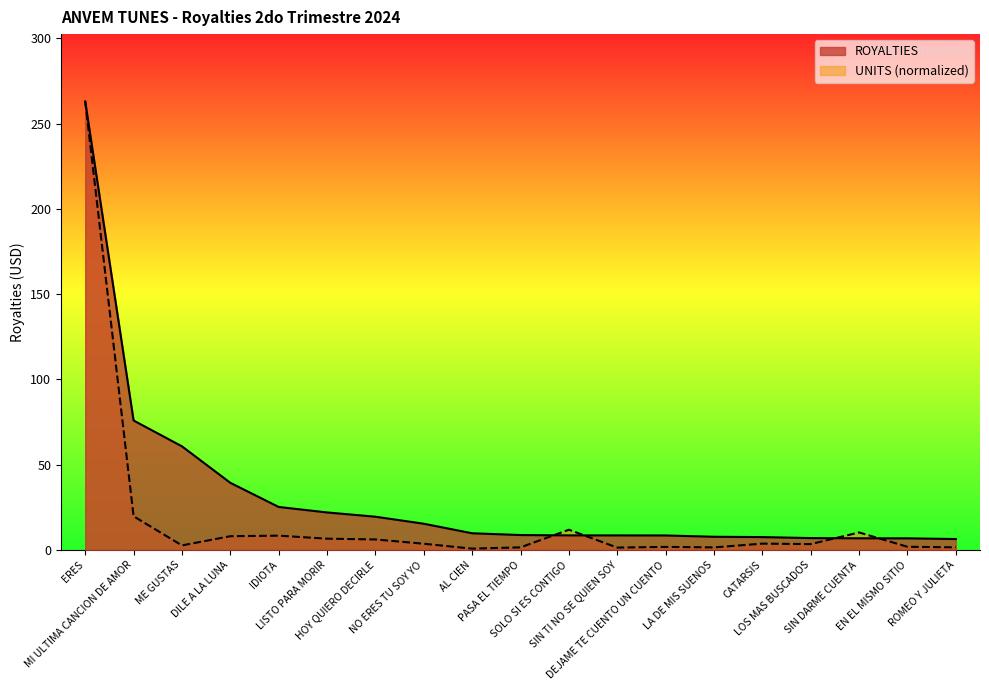

Which category has the highest value in the ROYALTIES series?

ERES